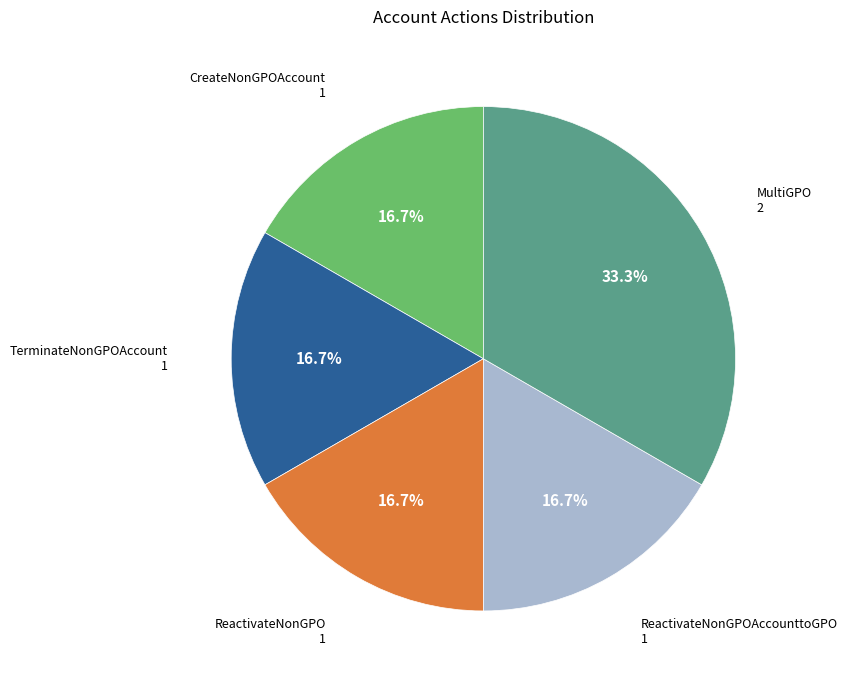

Does any single category account for the majority?

No